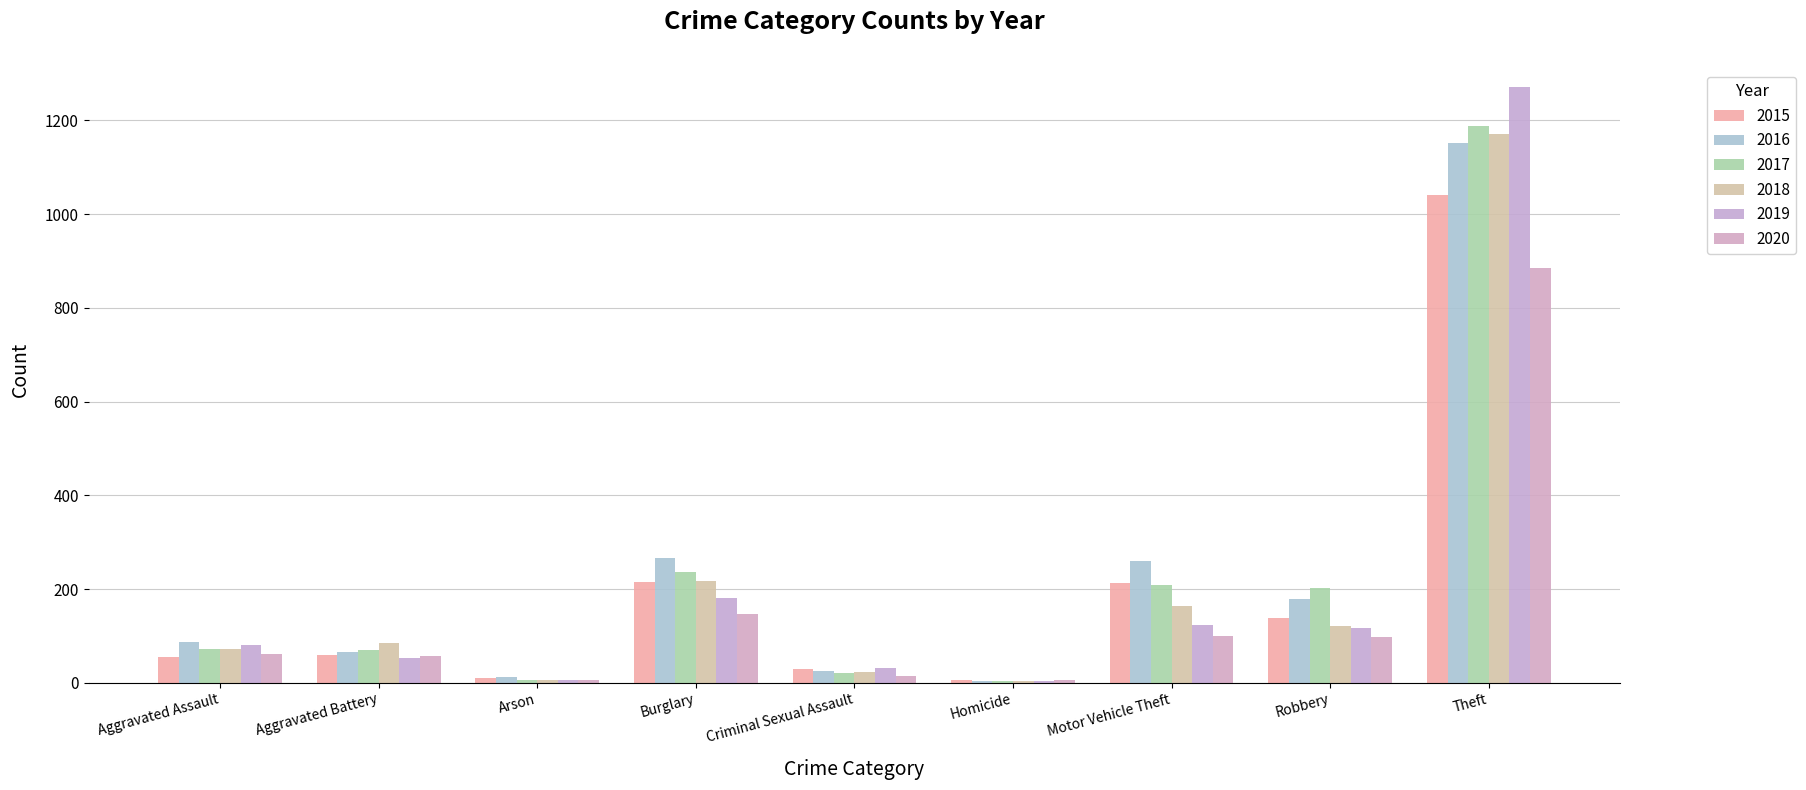

Reading left to right, transcribe all the data shown in this chart.

2015: 56	60	10	216	29	5	212	139	1041
2016: 88	66	12	266	26	4	259	178	1151
2017: 72	71	7	237	22	4	208	202	1188
2018: 72	86	7	218	24	4	163	121	1170
2019: 80	53	5	182	31	4	123	116	1272
2020: 62	57	7	146	15	5	99	97	884